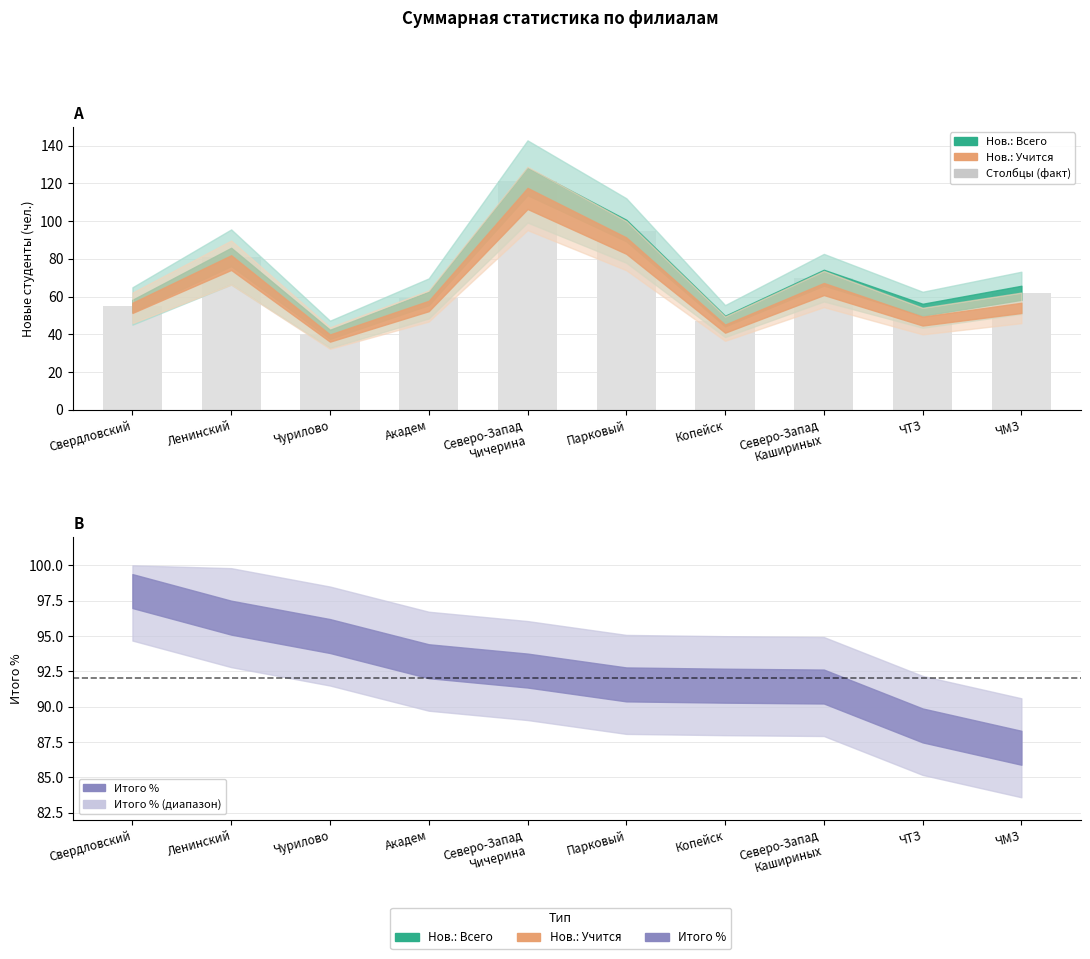

At how many categories does at least one series exceed 53?

10